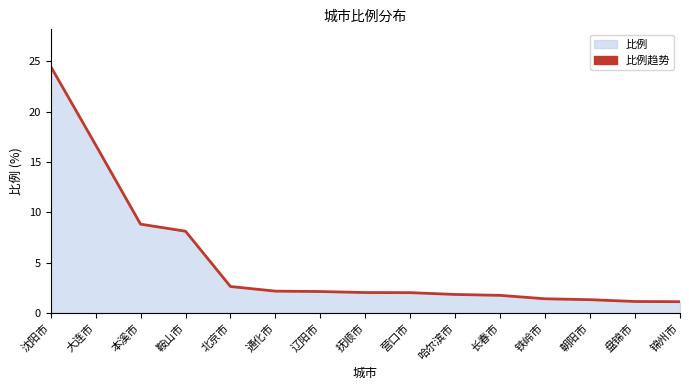

The chart shows a value of 1.7 at 长春市. True or false?

True